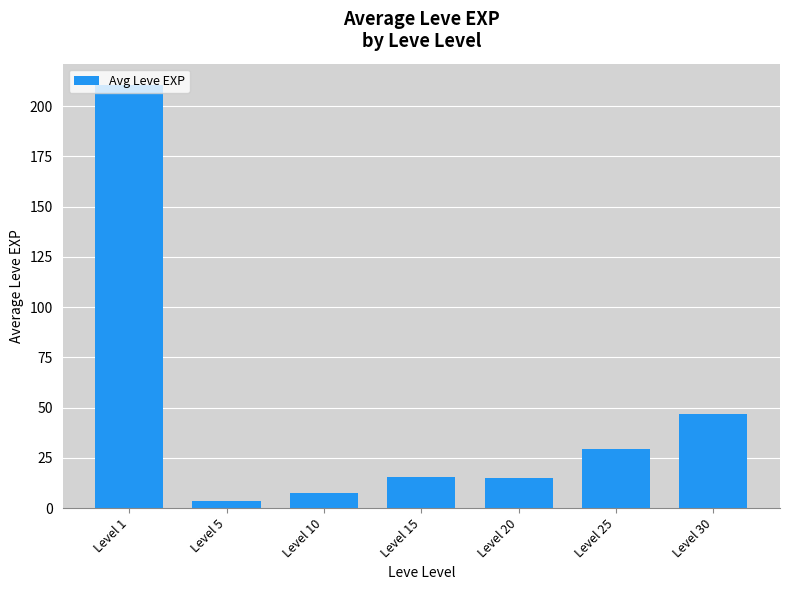

What is the minimum value shown in the chart?

3.7